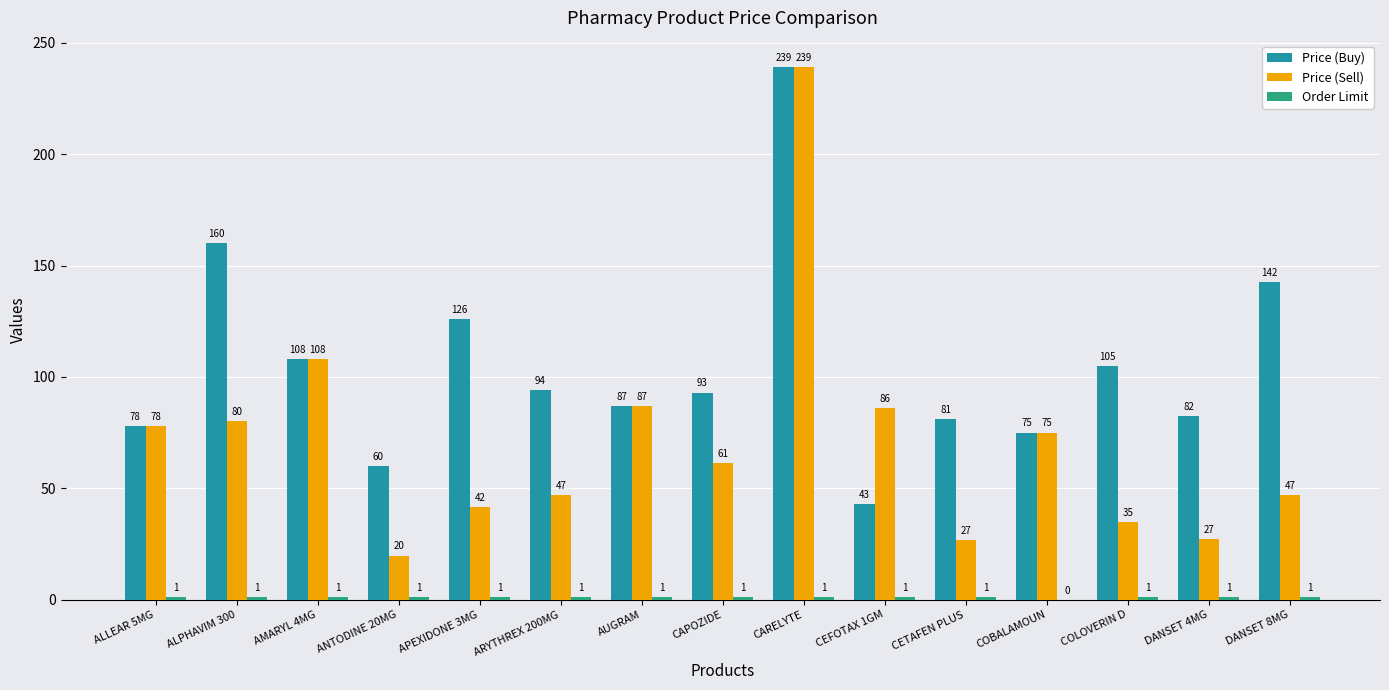

What is the greatest value displayed?

239.0